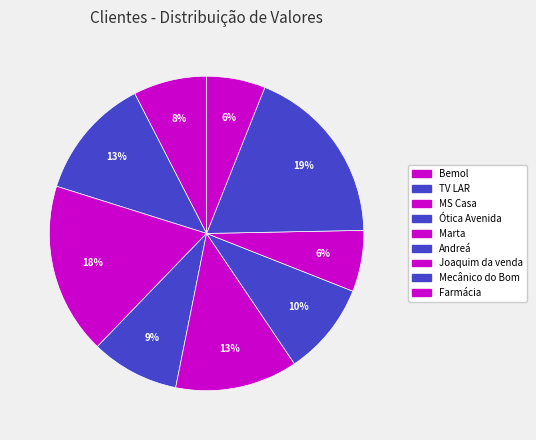

Between Andreá and Marta, which is larger?

Marta